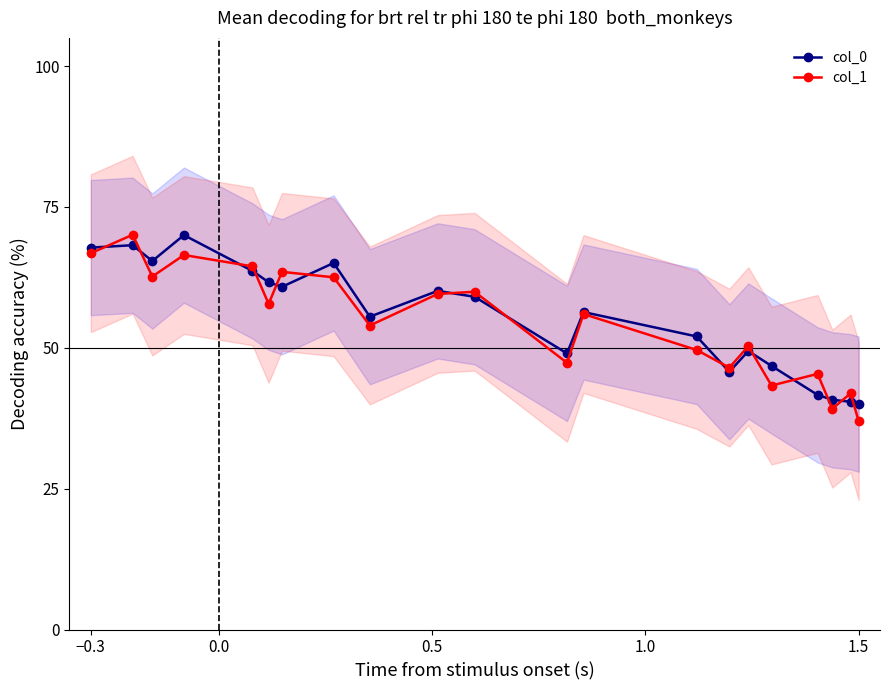

True or false: col_1 has more than 0 points higher than both neighbors.

True